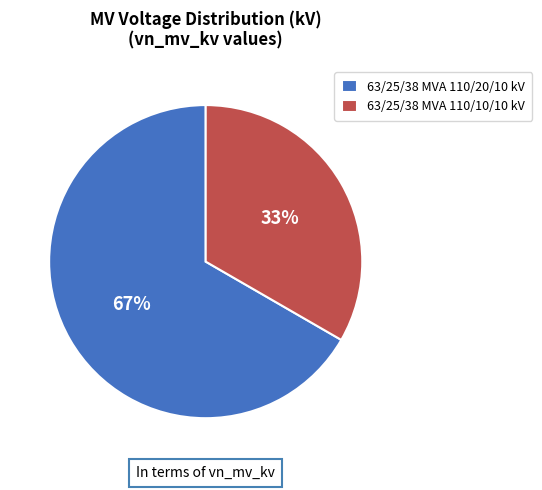

What is the ratio of the value at 63/25/38 MVA 110/10/10 kV to the value at 63/25/38 MVA 110/20/10 kV?

0.5